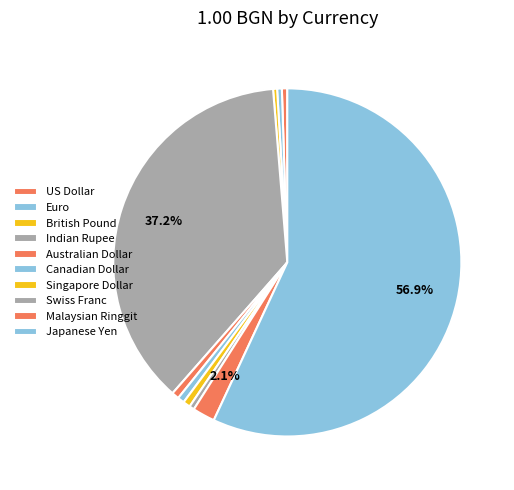

To the nearest percent, what is the combined percentage of US Dollar and Euro?

1%